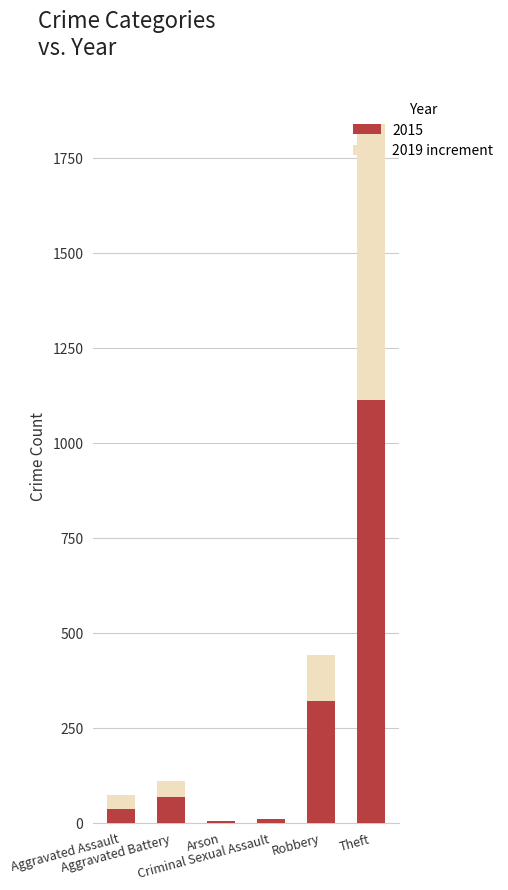

What is the highest value of the 2015 series?

1113